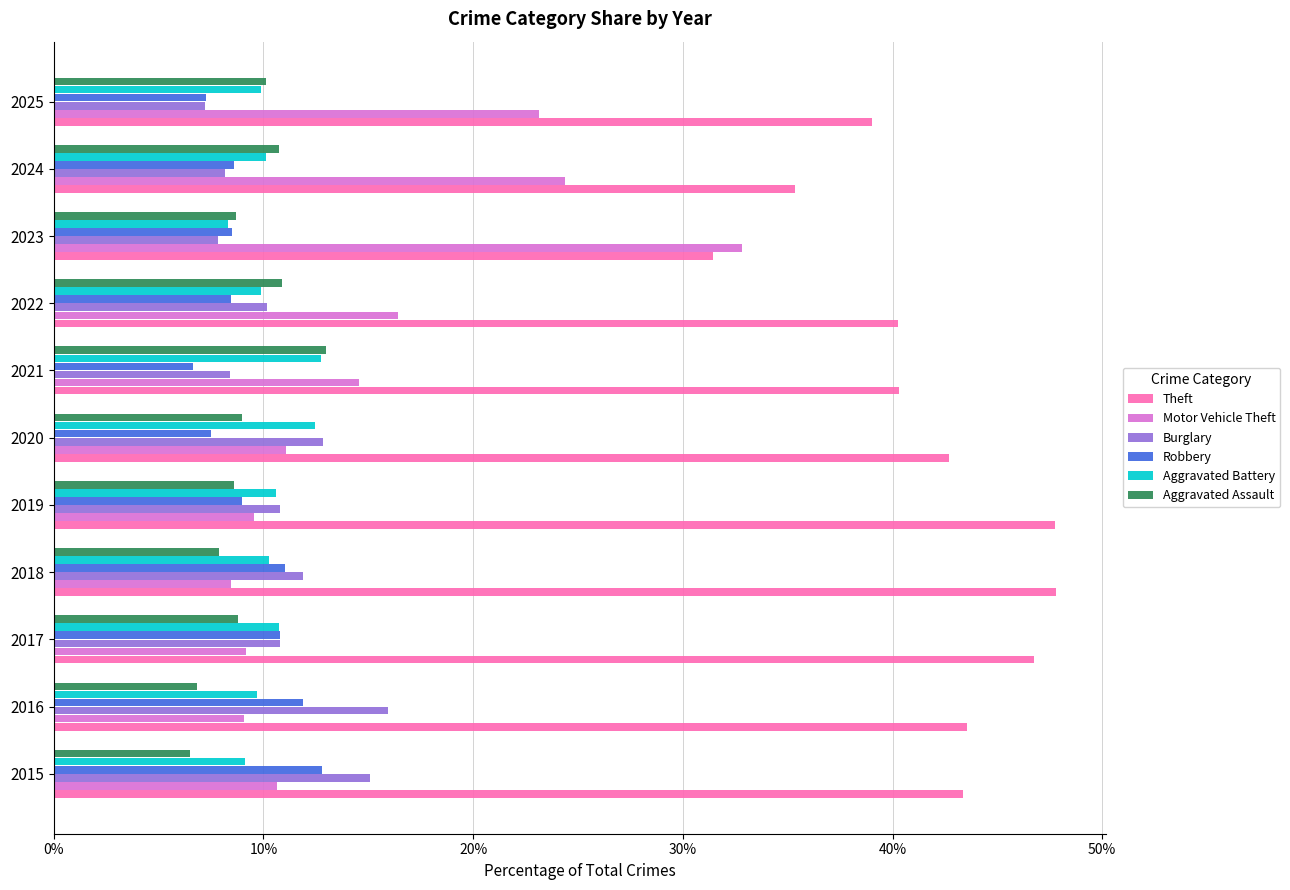

How many series are shown in this chart?

6